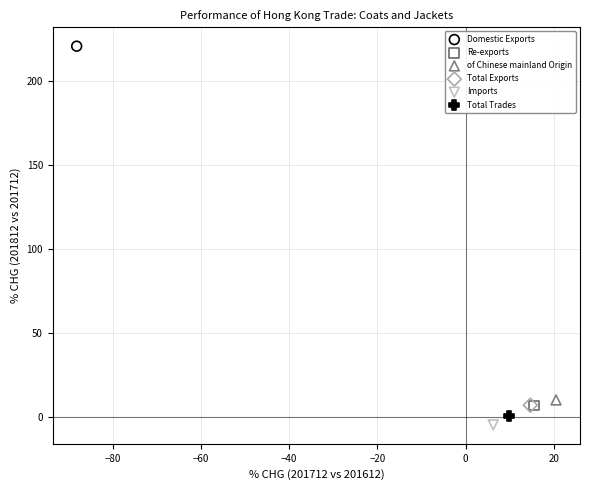

What are all the series names shown in the legend?

Domestic Exports, Re-exports, of Chinese mainland Origin, Total Exports, Imports, Total Trades